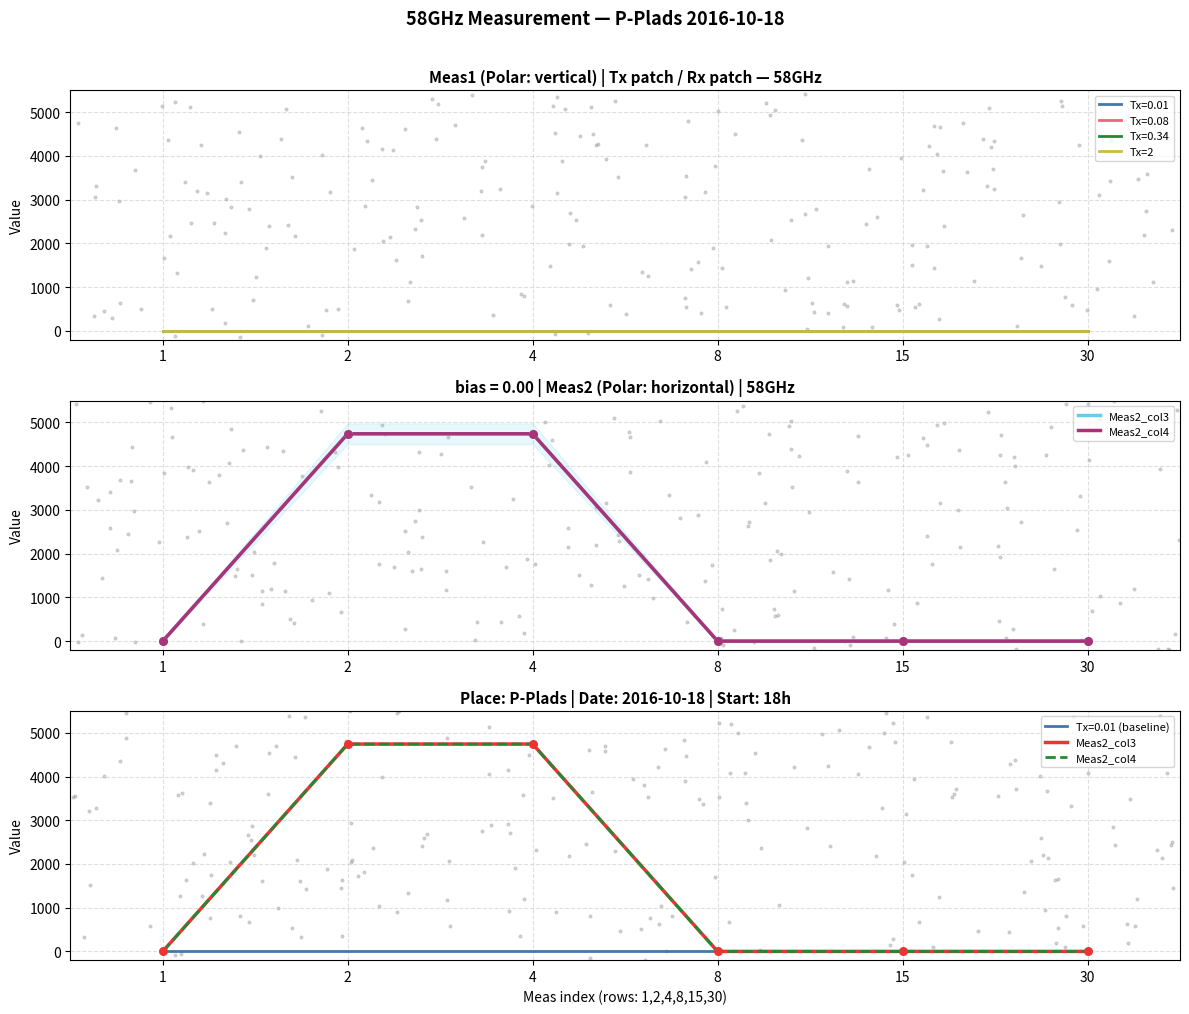

At how many categories does at least one series exceed 4296?

2